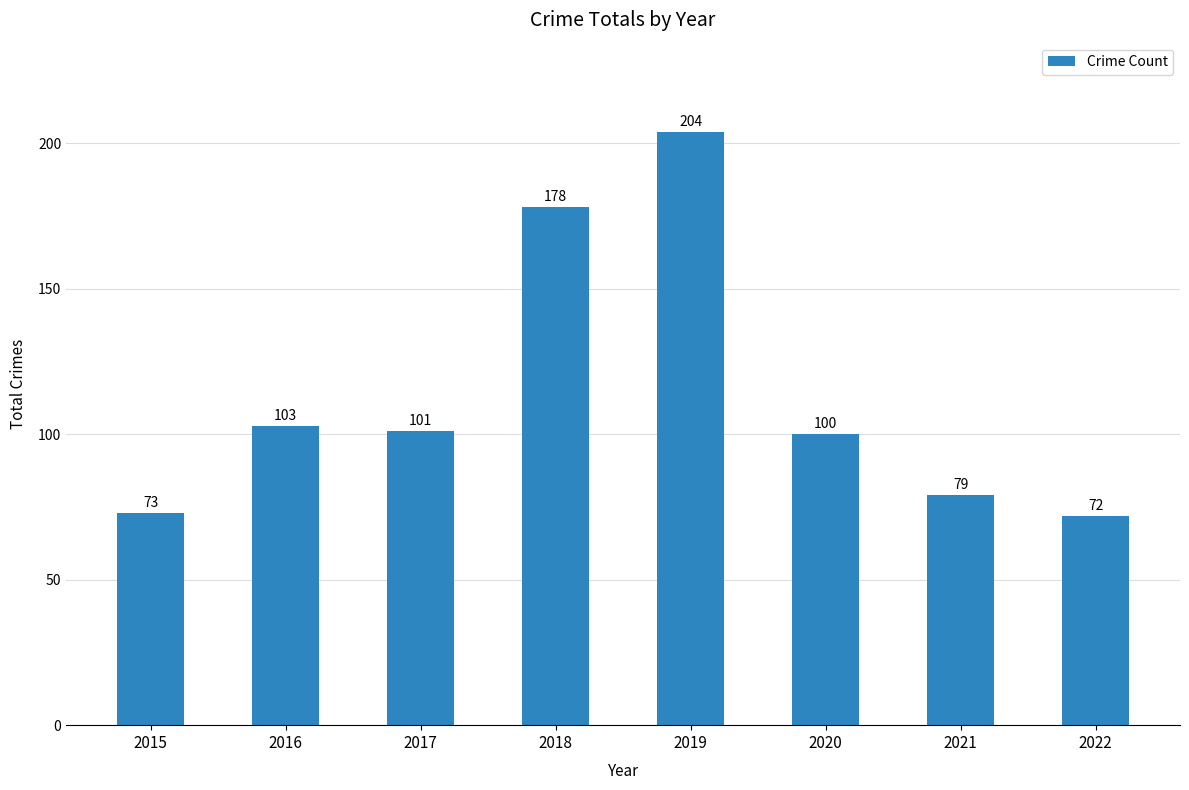

What is the value of the 2nd bar from the left?

103